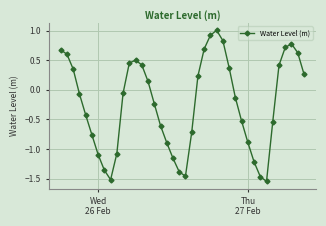

Does the chart have visible grid lines?

Yes